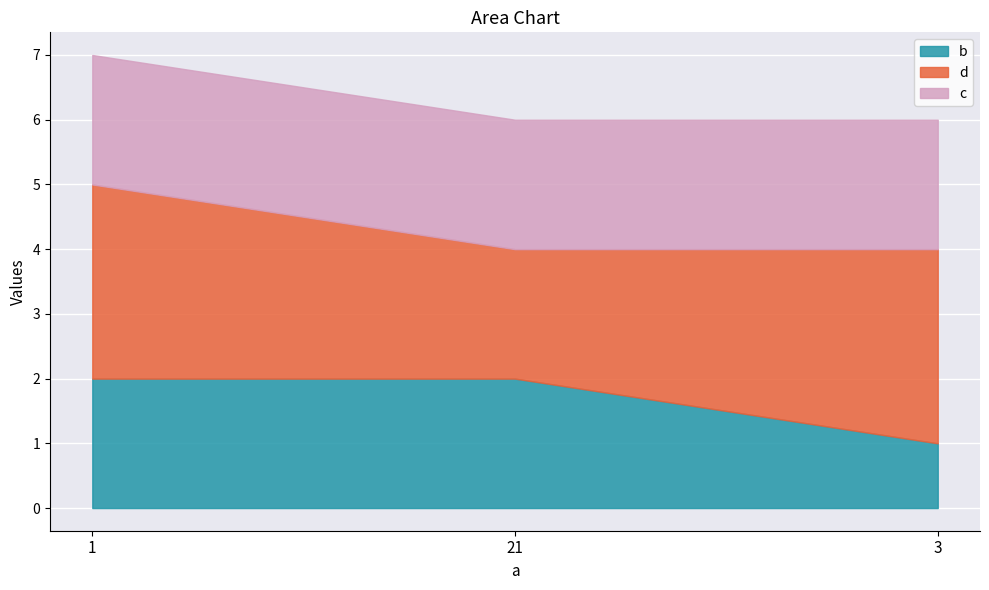

What is the approximate value of b at 3?

1